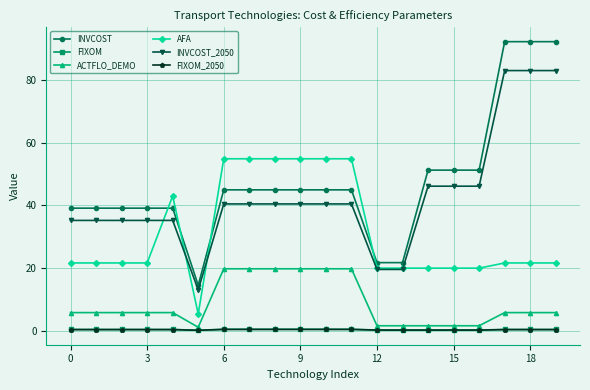

What is the value of the ACTFLO_DEMO point at the 8th from the left?

19.8